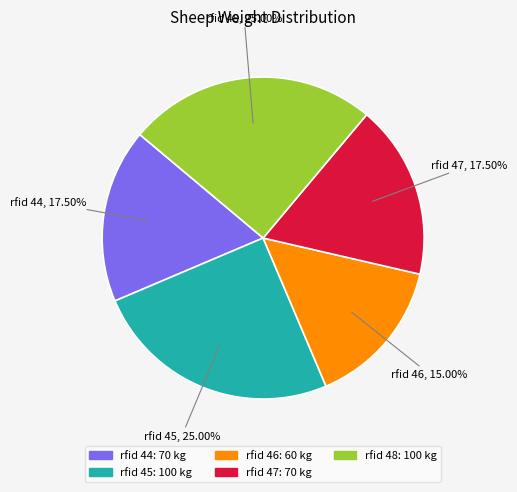

Does any single category account for the majority?

No